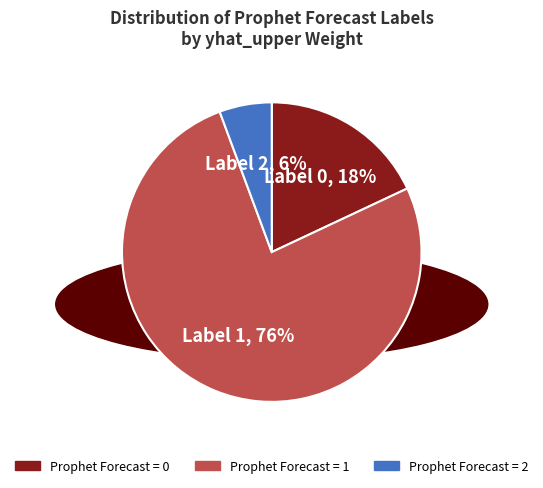

Is there any slice that represents more than half of the pie?

Yes